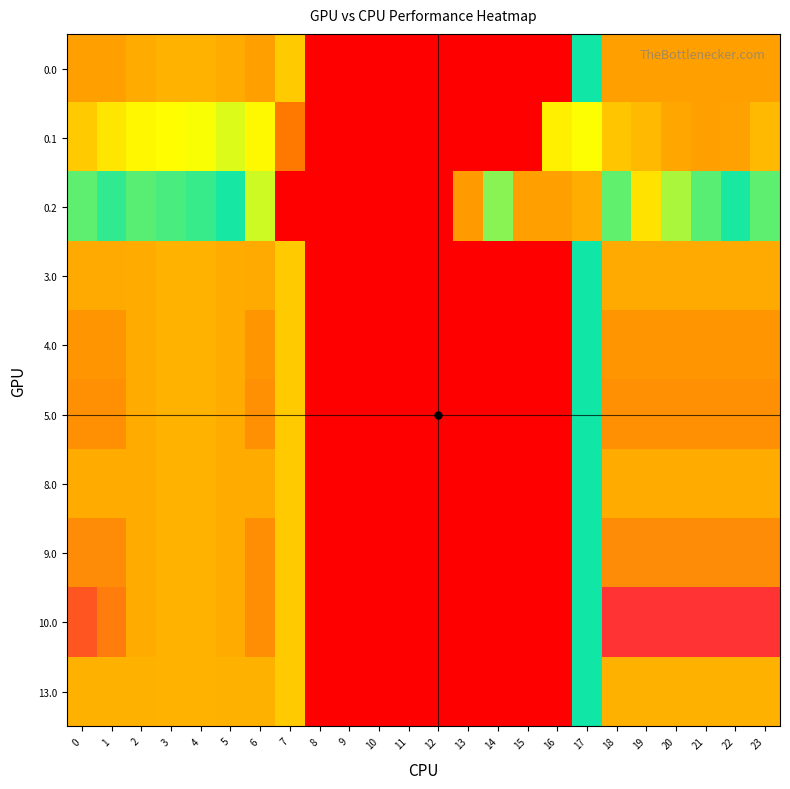

Reading left to right, transcribe all the data shown in this chart.

0.0: 0=420.0	1=420.0	2=410.3	3=404.4	4=404.9	5=410.8	6=420.0	7=136.4	8=0.0	9=0.0	10=0.0	11=0.0	12=0.0	13=0.0	14=0.0	15=0.0	16=0.0	17=250.3	18=420.0	19=420.0	20=420.0	21=420.0	22=420.0	23=420.0
0.1: 0=384.6	1=361.1	2=347.9	3=342.7	4=339.6	5=329.5	6=345.2	7=81.6	8=0.0	9=0.0	10=0.0	11=0.0	12=0.0	13=0.0	14=0.0	15=0.0	16=353.7	17=340.1	18=388.5	19=399.7	20=414.5	21=420.0	22=419.9	23=399.4
0.2: 0=287.1	1=272.7	2=285.5	3=281.0	4=274.4	5=248.1	6=187.1	7=0.0	8=0.0	9=0.0	10=0.0	11=0.0	12=0.0	13=104.4	14=301.9	15=420.0	16=420.0	17=409.5	18=223.1	19=151.1	20=199.2	21=226.4	22=247.4	23=287.5
3.0: 0=411.0	1=411.0	2=410.3	3=404.4	4=404.9	5=410.8	6=411.0	7=136.4	8=0.0	9=0.0	10=0.0	11=0.0	12=0.0	13=0.0	14=0.0	15=0.0	16=0.0	17=250.3	18=411.0	19=411.0	20=411.0	21=411.0	22=411.0	23=411.0
4.0: 0=429.0	1=429.0	2=410.3	3=404.4	4=404.9	5=410.8	6=429.0	7=136.4	8=0.0	9=0.0	10=0.0	11=0.0	12=0.0	13=0.0	14=0.0	15=0.0	16=0.0	17=250.3	18=429.0	19=429.0	20=429.0	21=429.0	22=429.0	23=429.0
5.0: 0=433.0	1=433.0	2=410.3	3=404.4	4=404.9	5=410.8	6=433.0	7=136.4	8=0.0	9=0.0	10=0.0	11=0.0	12=0.0	13=0.0	14=0.0	15=0.0	16=0.0	17=250.3	18=433.0	19=433.0	20=433.0	21=433.0	22=433.0	23=433.0
8.0: 0=410.0	1=410.0	2=410.0	3=404.4	4=404.9	5=410.0	6=410.0	7=136.4	8=0.0	9=0.0	10=0.0	11=0.0	12=0.0	13=0.0	14=0.0	15=0.0	16=0.0	17=250.3	18=410.0	19=410.0	20=410.0	21=410.0	22=410.0	23=410.0
9.0: 0=436.0	1=436.0	2=410.3	3=404.4	4=404.9	5=410.8	6=435.0	7=136.4	8=0.0	9=0.0	10=0.0	11=0.0	12=0.0	13=0.0	14=0.0	15=0.0	16=0.0	17=250.3	18=436.0	19=436.0	20=436.0	21=436.0	22=436.0	23=436.0
10.0: 0=482.0	1=449.5	2=410.3	3=404.4	4=404.9	5=410.8	6=435.0	7=136.4	8=0.0	9=0.0	10=0.0	11=0.0	12=0.0	13=0.0	14=0.0	15=0.0	16=0.0	17=250.3	18=512.0	19=512.0	20=512.0	21=512.0	22=512.0	23=511.3
13.0: 0=405.0	1=405.0	2=405.0	3=404.4	4=404.9	5=405.0	6=405.0	7=136.4	8=0.0	9=0.0	10=0.0	11=0.0	12=0.0	13=0.0	14=0.0	15=0.0	16=0.0	17=250.3	18=405.0	19=405.0	20=405.0	21=405.0	22=405.0	23=405.0